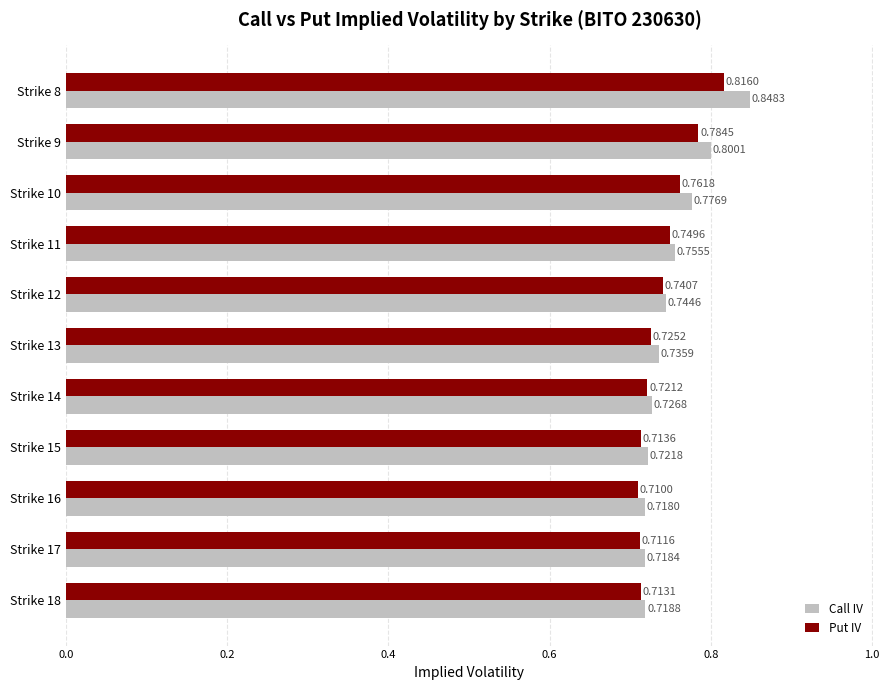

What is the sum of the Put IV values at Strike 11 and Strike 14?

1.5